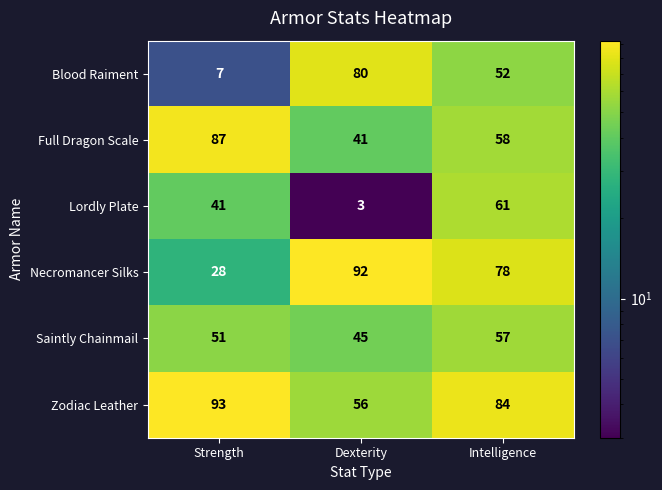

What is the difference between the Blood Raiment values at Strength and Intelligence?

45